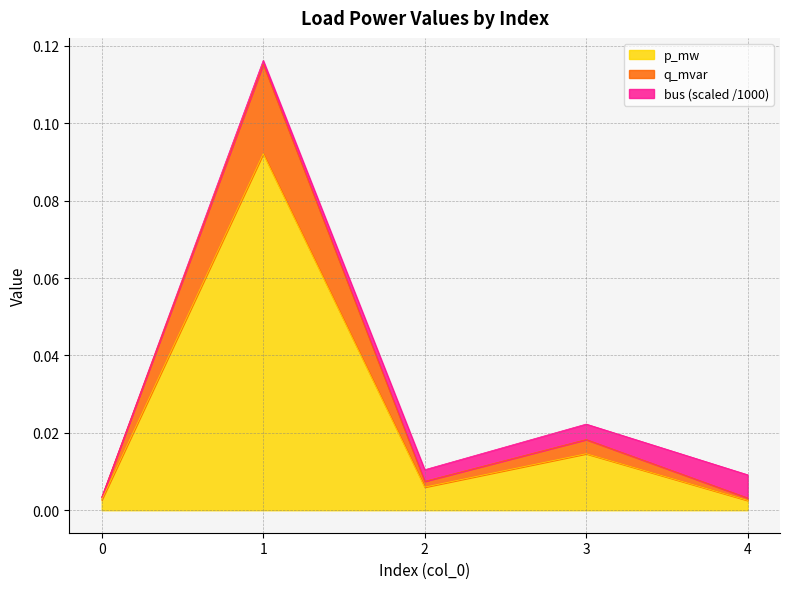

Where is the first local maximum for q_mvar?

1